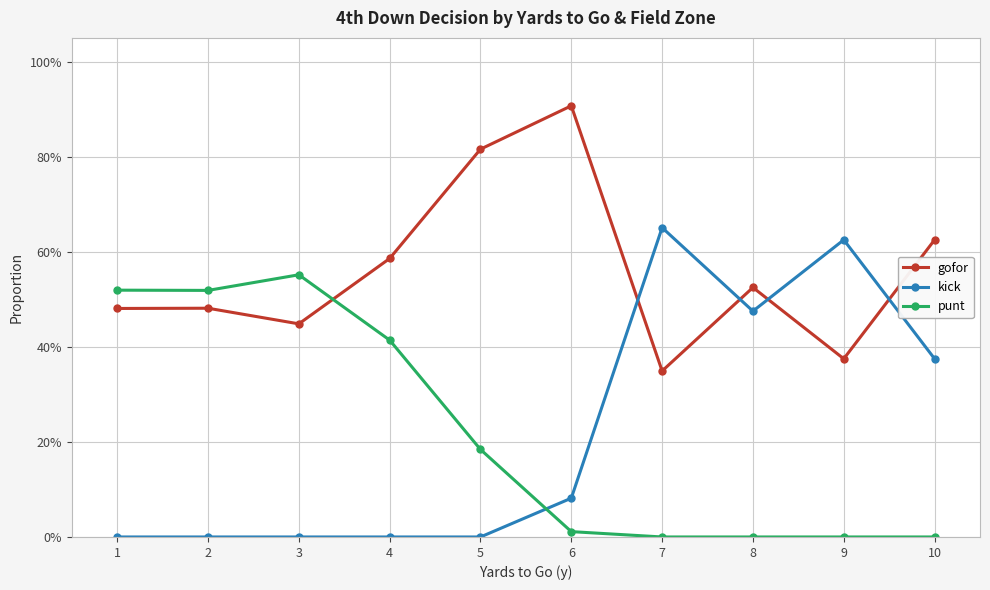

What are all the series names shown in the legend?

gofor, kick, punt